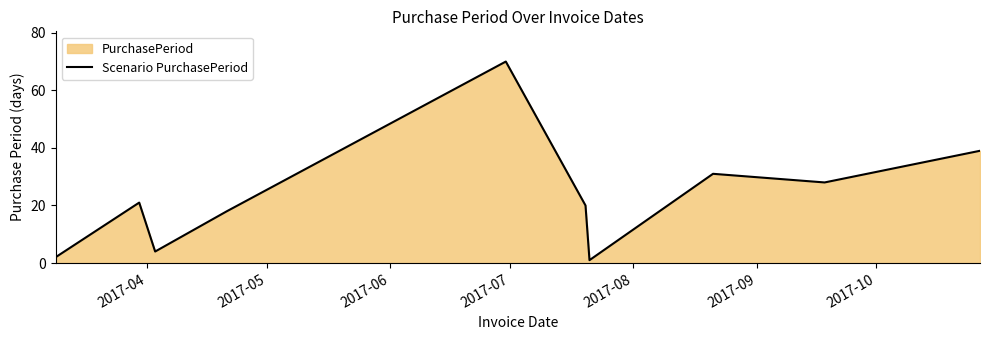

What is the average value?

23